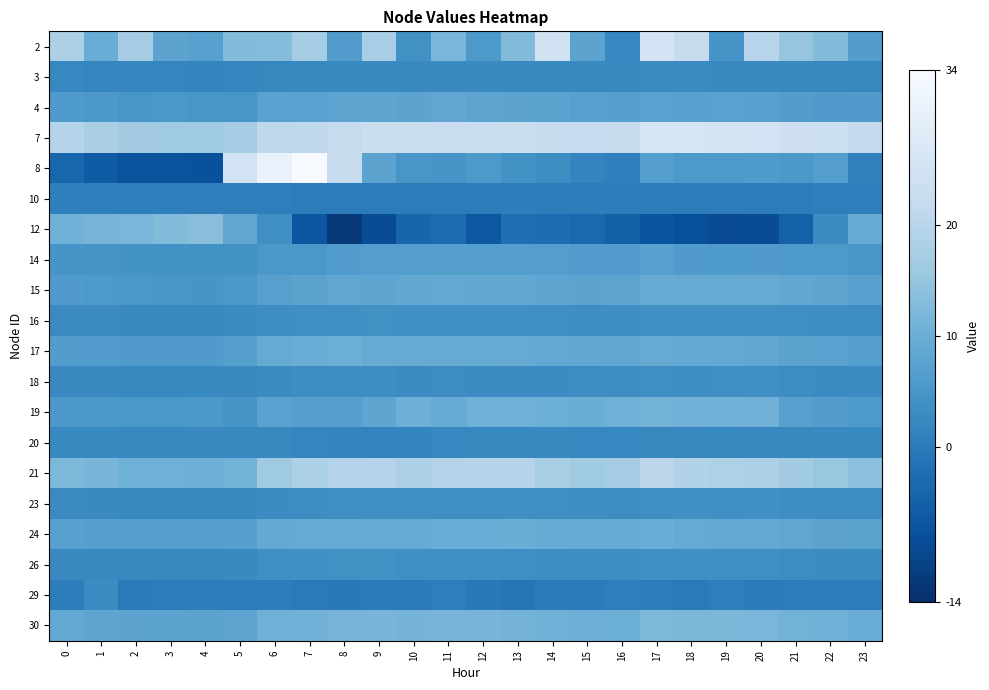

At which category does the chart reach its minimum across all series?

8